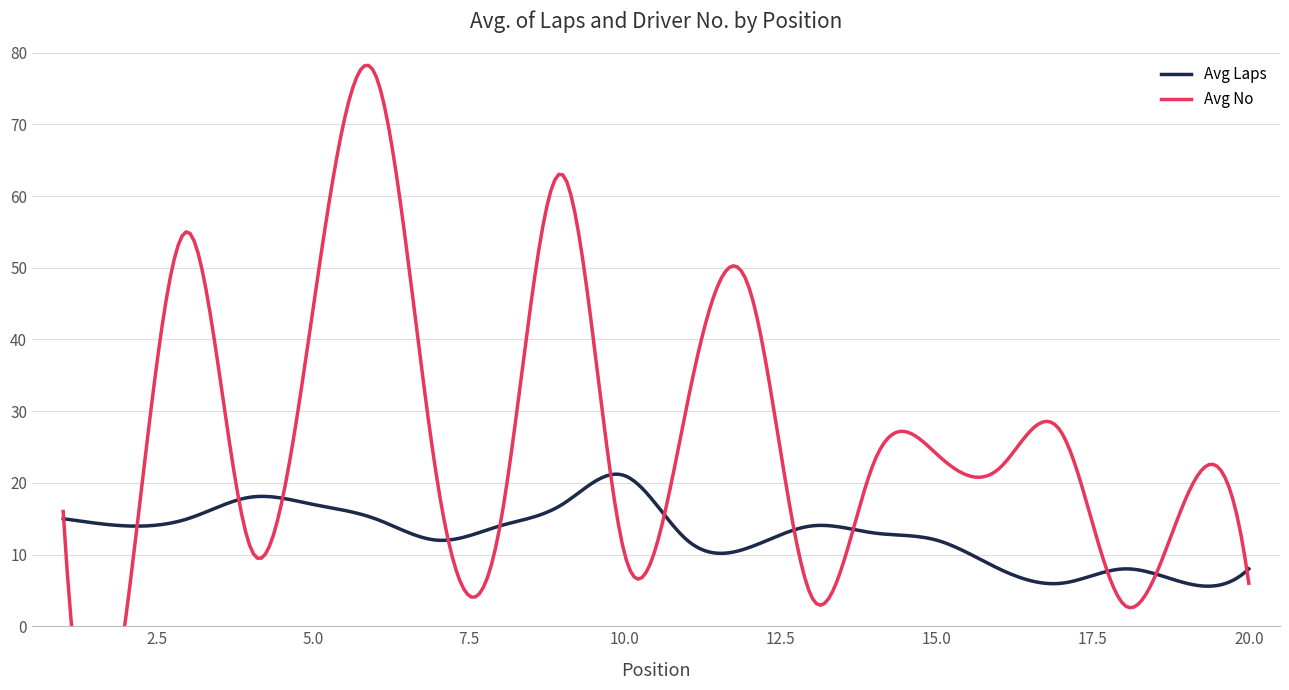

What is the sum of the Avg Laps values at 17 and 1?

21